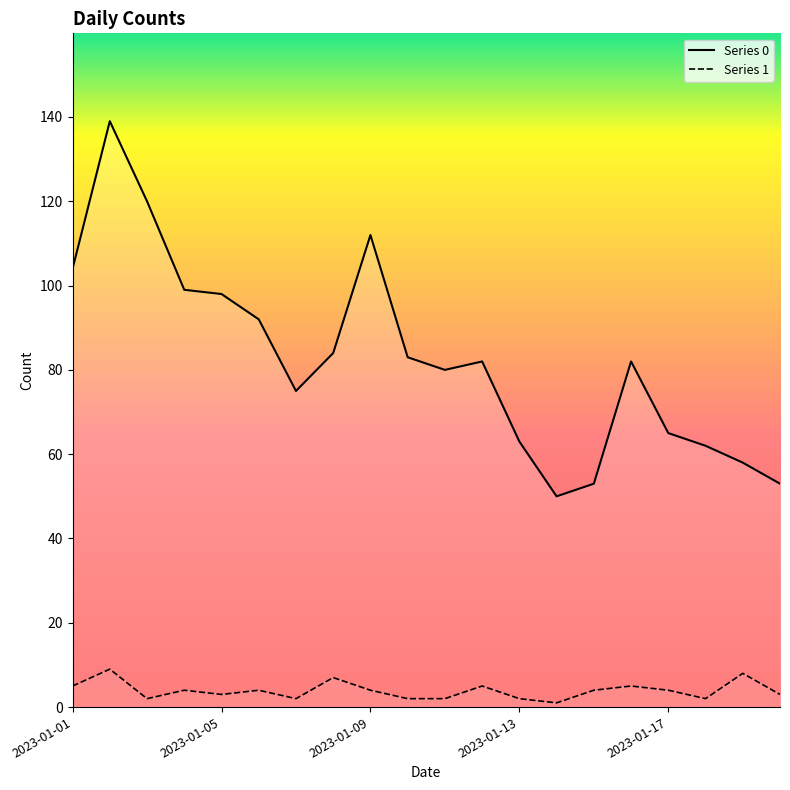

What is the difference between the highest and lowest values at 2023-01-20?

50